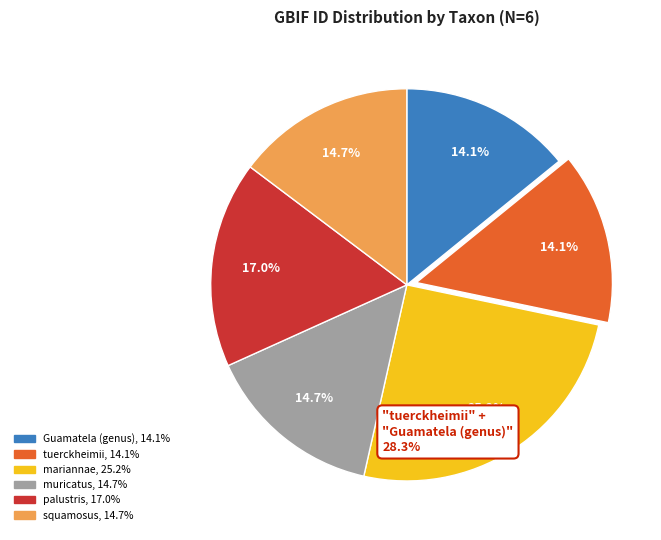

What percentage do squamosus and mariannae together represent?

40.0%